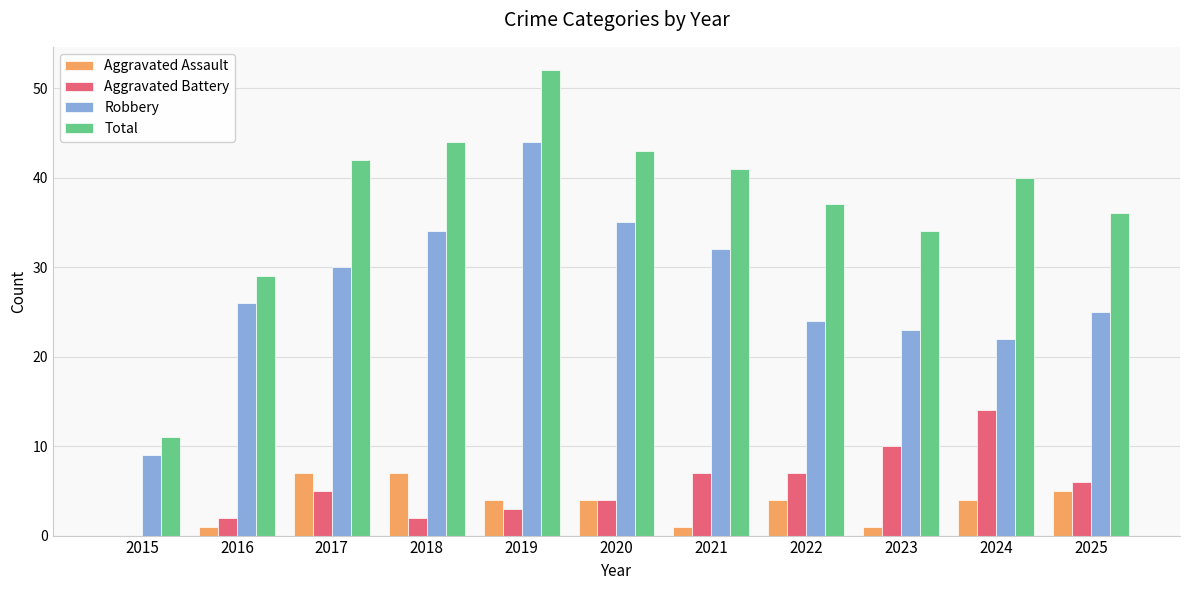

What value does the Robbery series have at 2024, to the nearest 10?

20